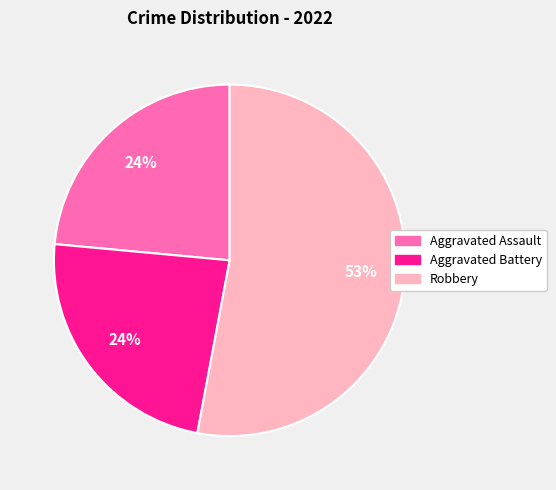

To the nearest percent, what is the difference between the largest and smallest slice percentages?

29%